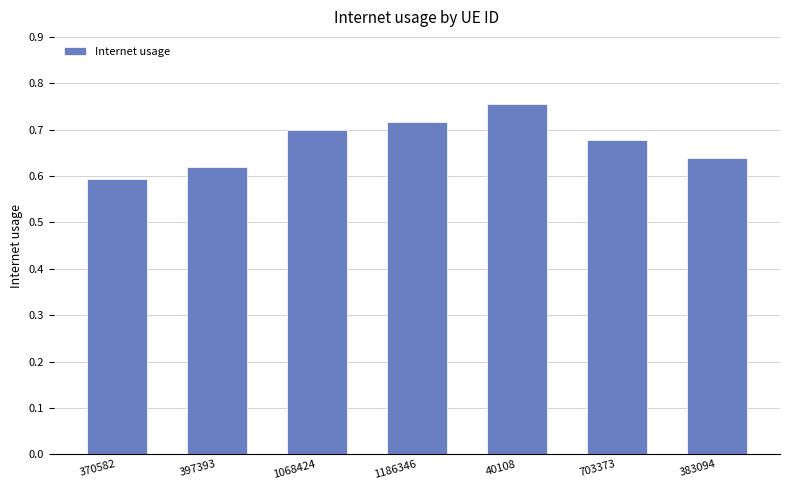

Between 397393 and 383094, which is larger?

383094